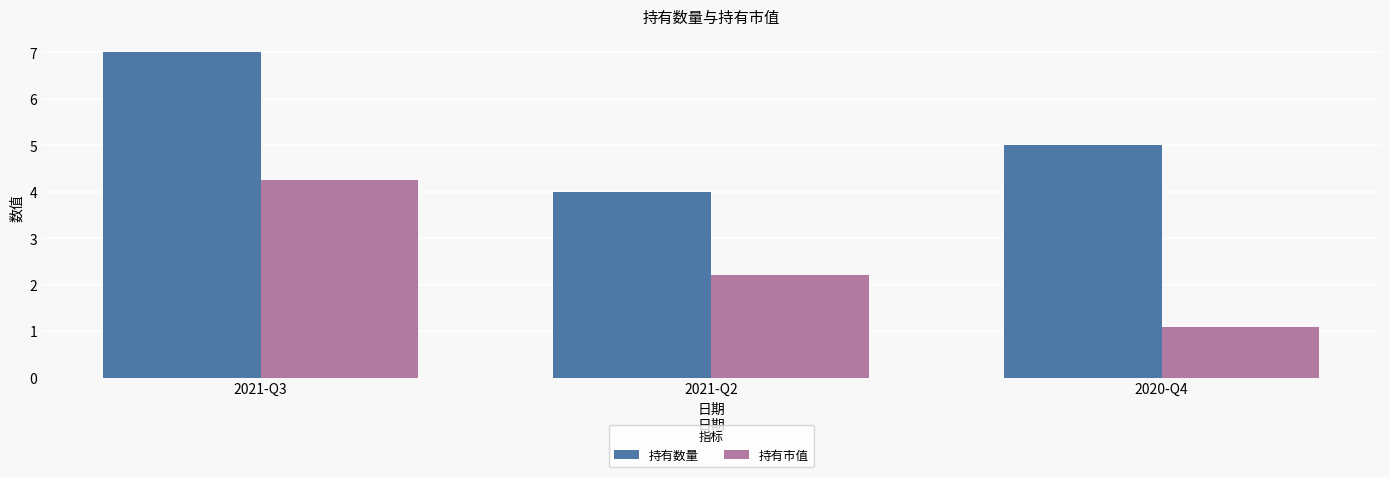

The 持有市值 series shows 1.1 at 2020-Q4. True or false?

True